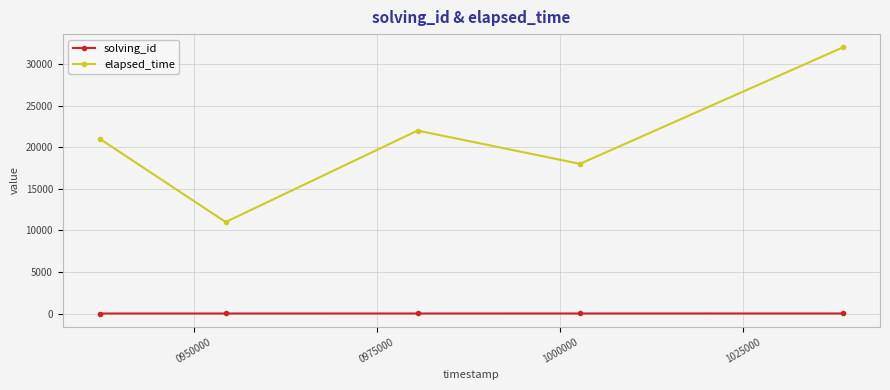

What is the value of the elapsed_time point at the 3rd from the left?

22000